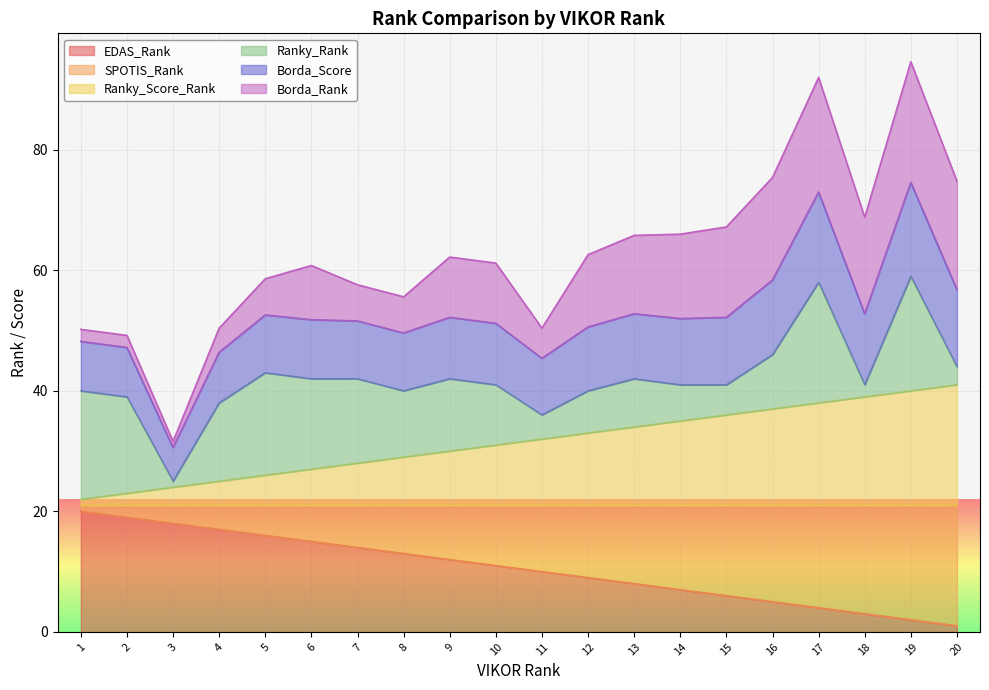

Is the value of SPOTIS_Rank at 4 greater than the value of EDAS_Rank at 4?

Yes